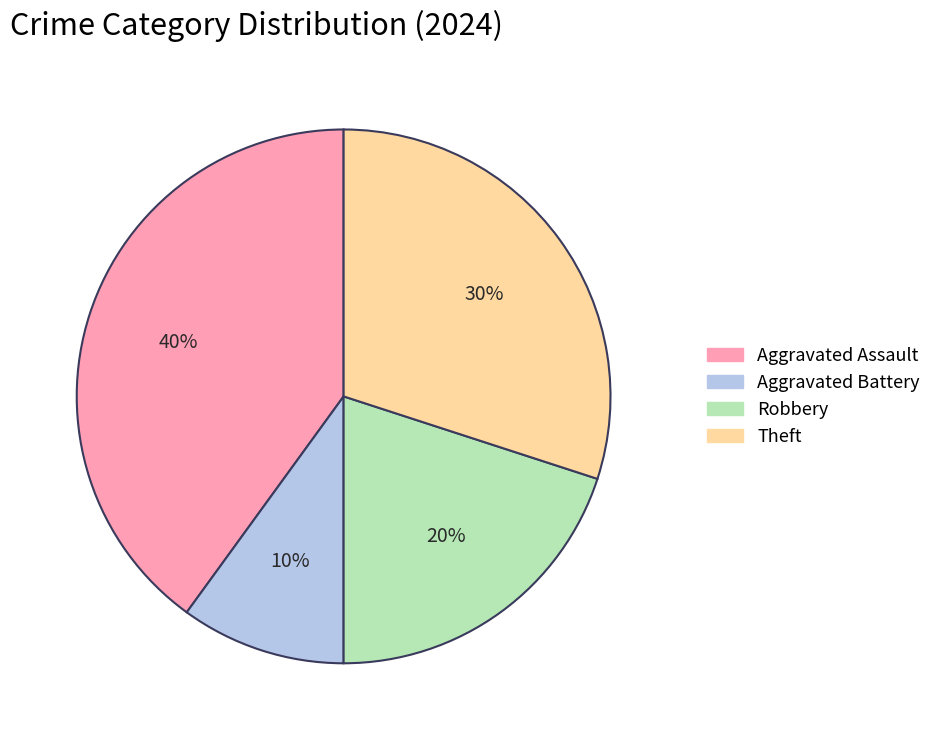

Count the number of slices in the pie.

4